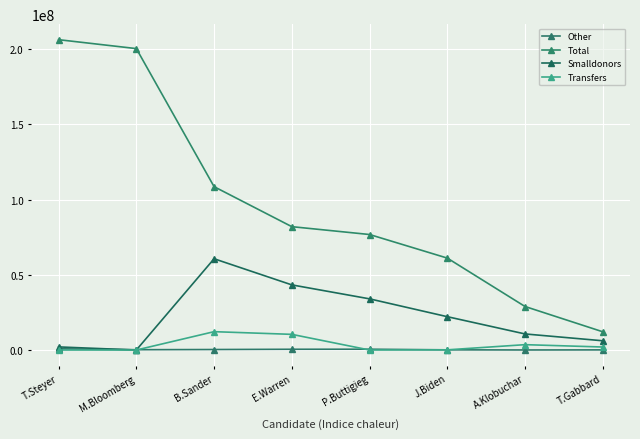

How many data points in Smalldonors are less than 22157100?

4